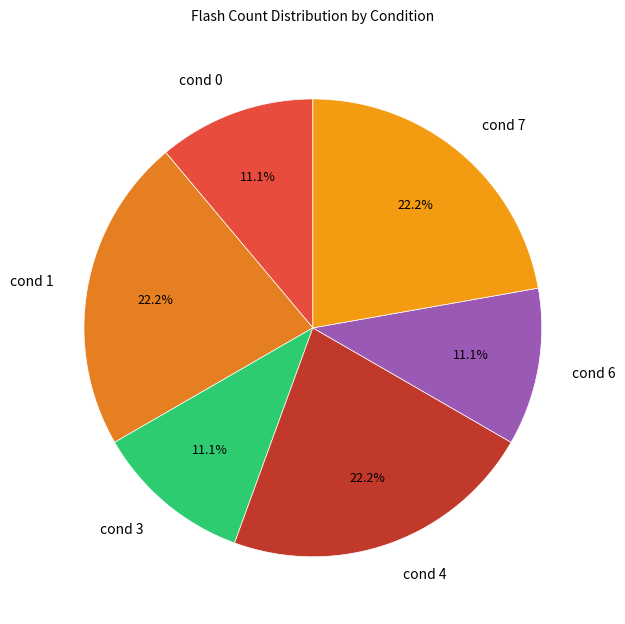

Is cond 6 the majority of the pie?

No